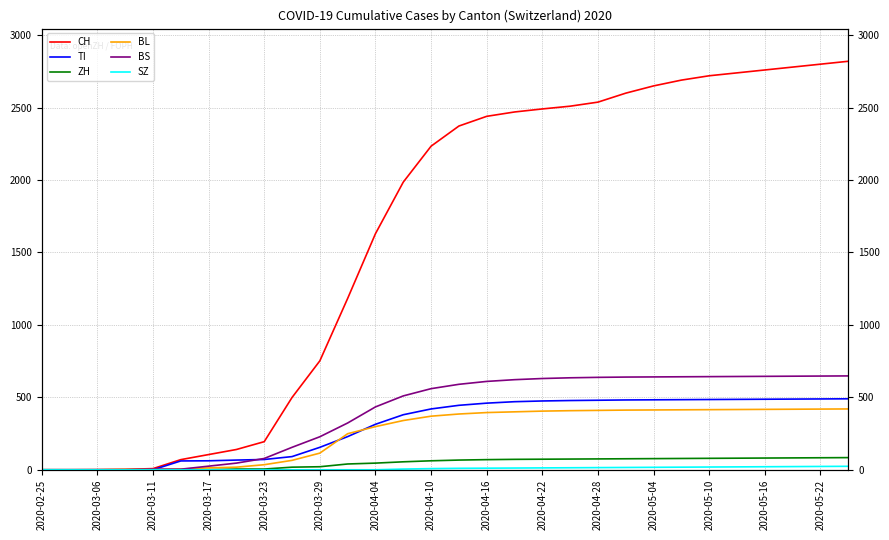

What is the maximum value for SZ?

24